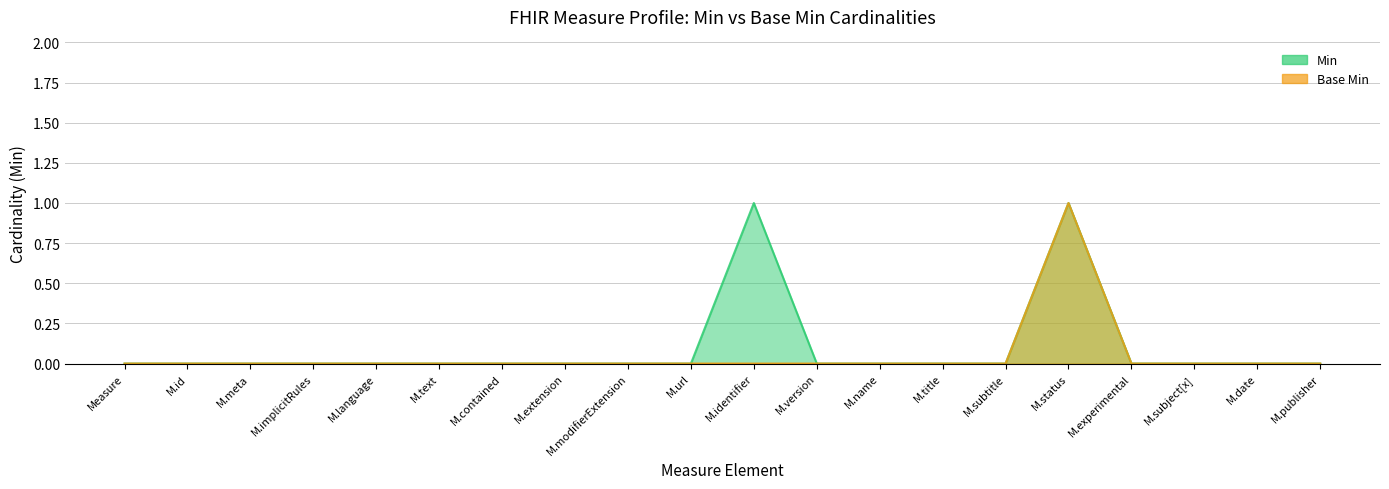

Rank the series by their maximum value, from highest to lowest.

Min, Base Min